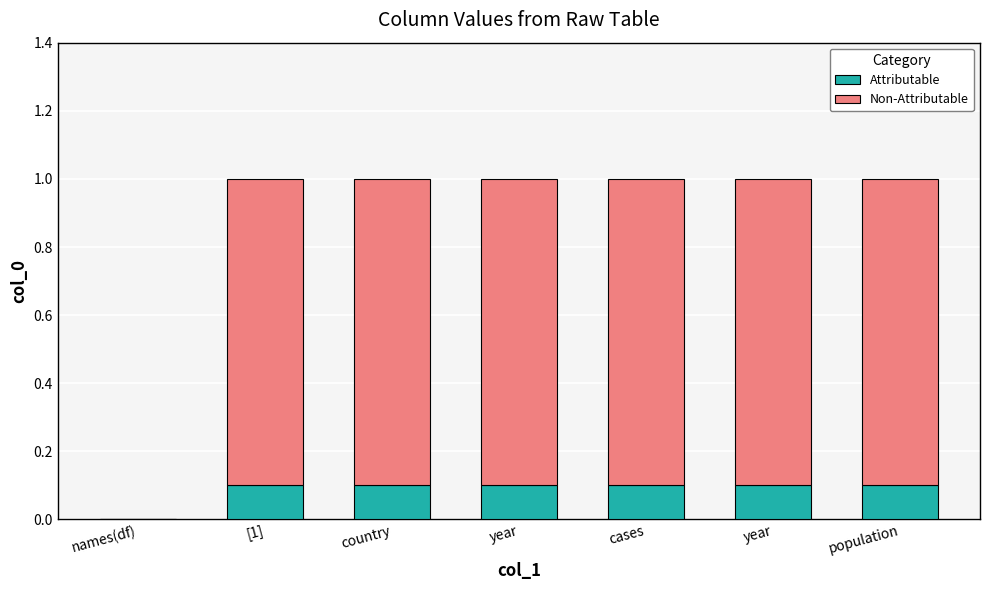

How many data points does each series have?

7